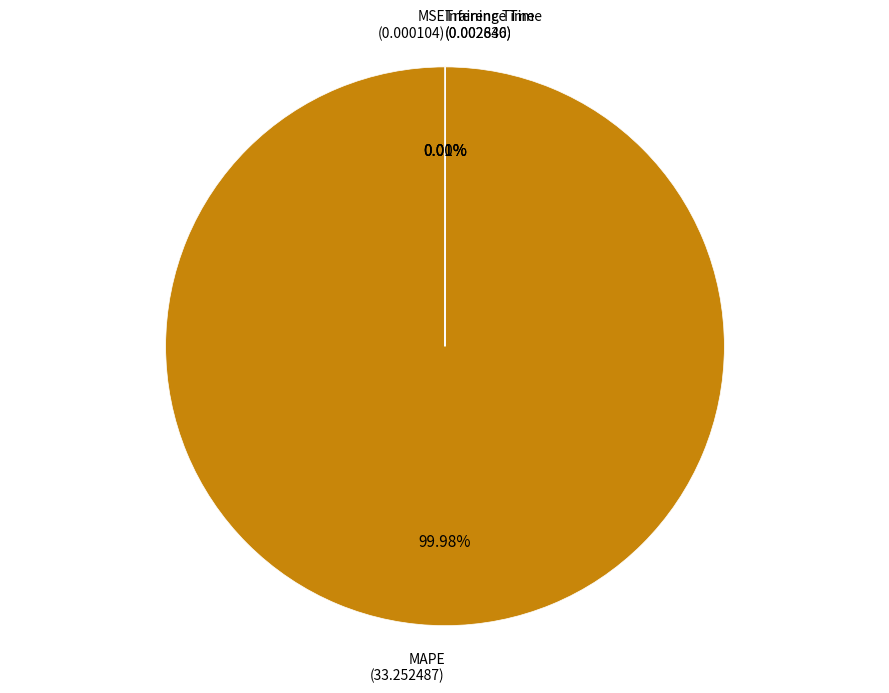

Which category has the biggest portion of the pie?

MAPE